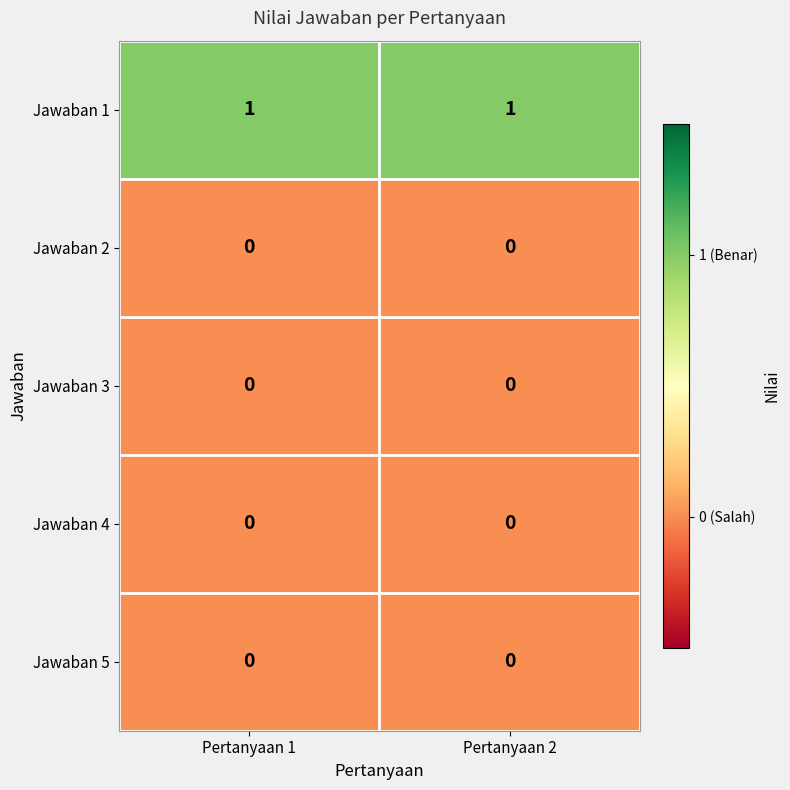

The Jawaban 1 series shows 0 at Pertanyaan 1. True or false?

False